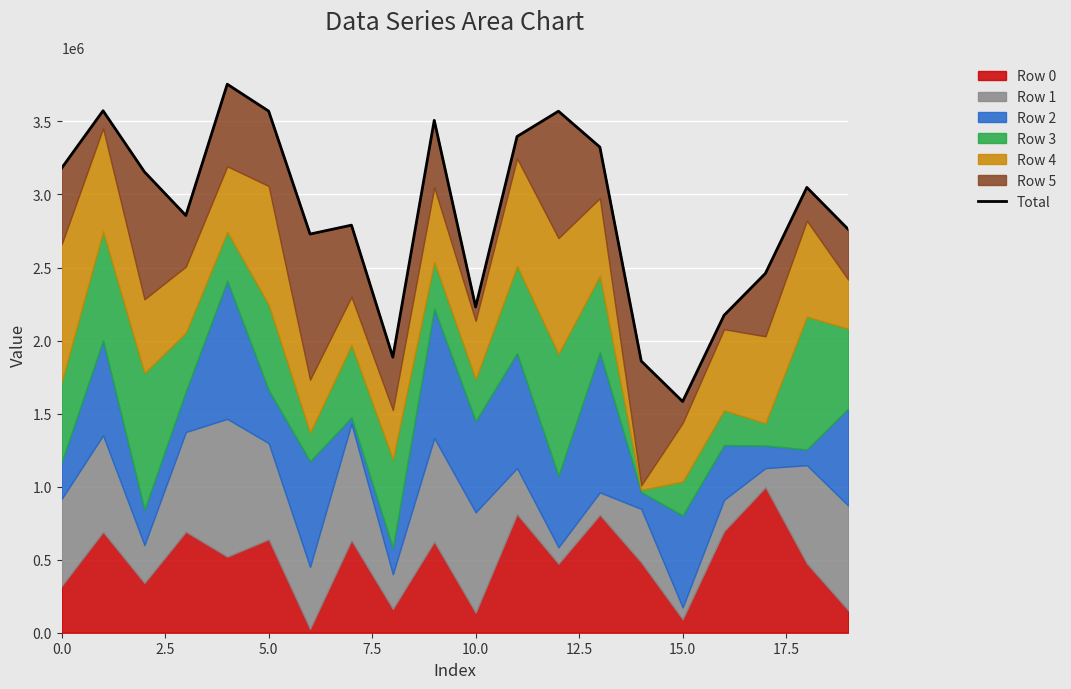

Reading left to right, what are all the values shown in this chart?

3180852	3573368	3154997	2856393	3755057	3570826	2729059	2790187	1886337	3507554	2230296	3397119	3570173	3324803	1859881	1582682	2172839	2460298	3048562	2761350